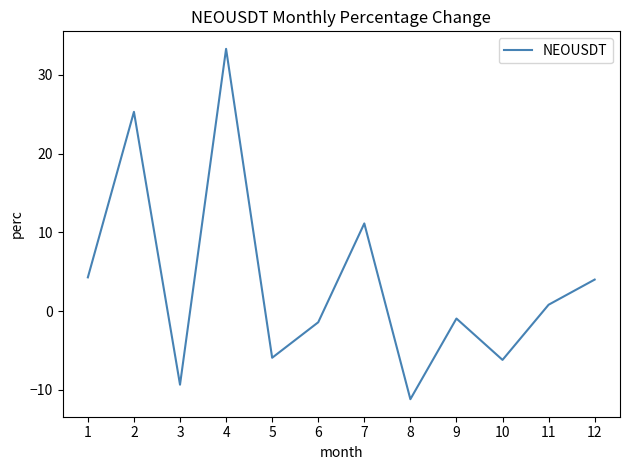

What is the difference between the maximum and minimum values?

44.5